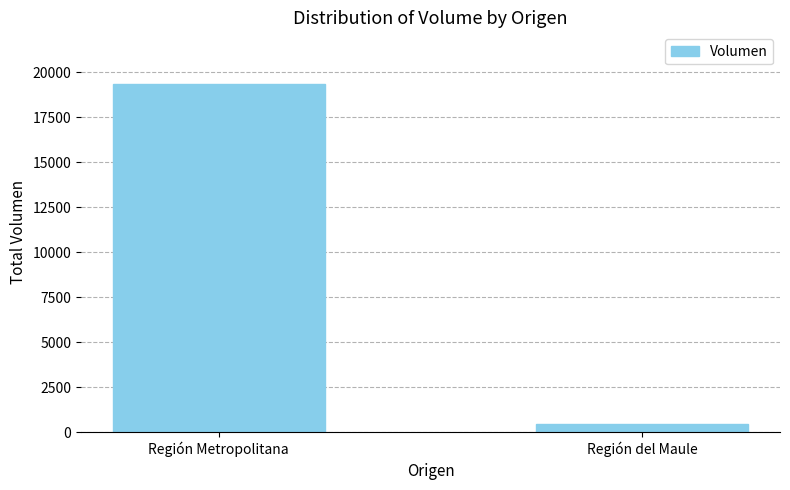

Count the values in the range 450 to 19330.

2